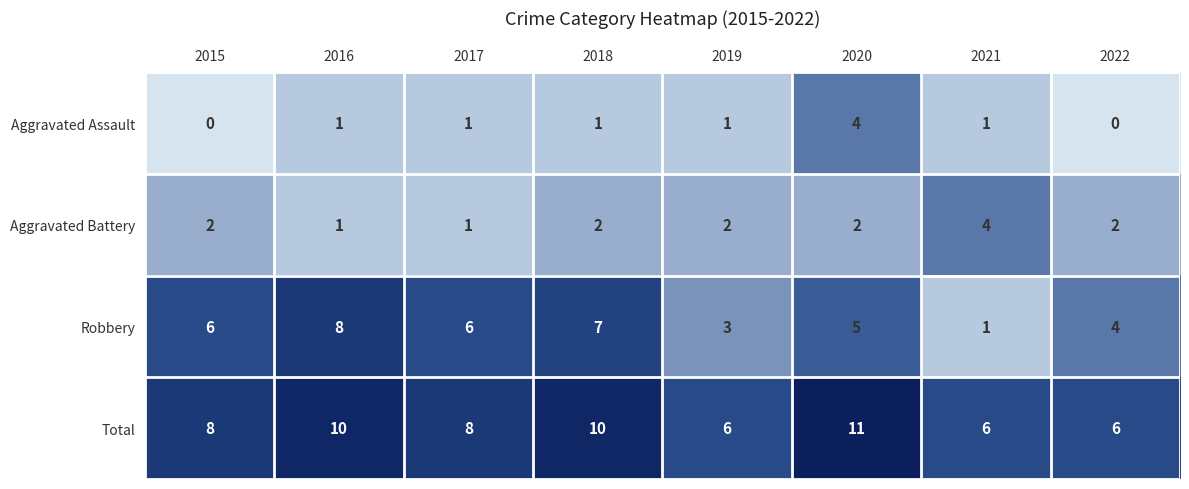

At which category is the sum across all series the highest?

2020